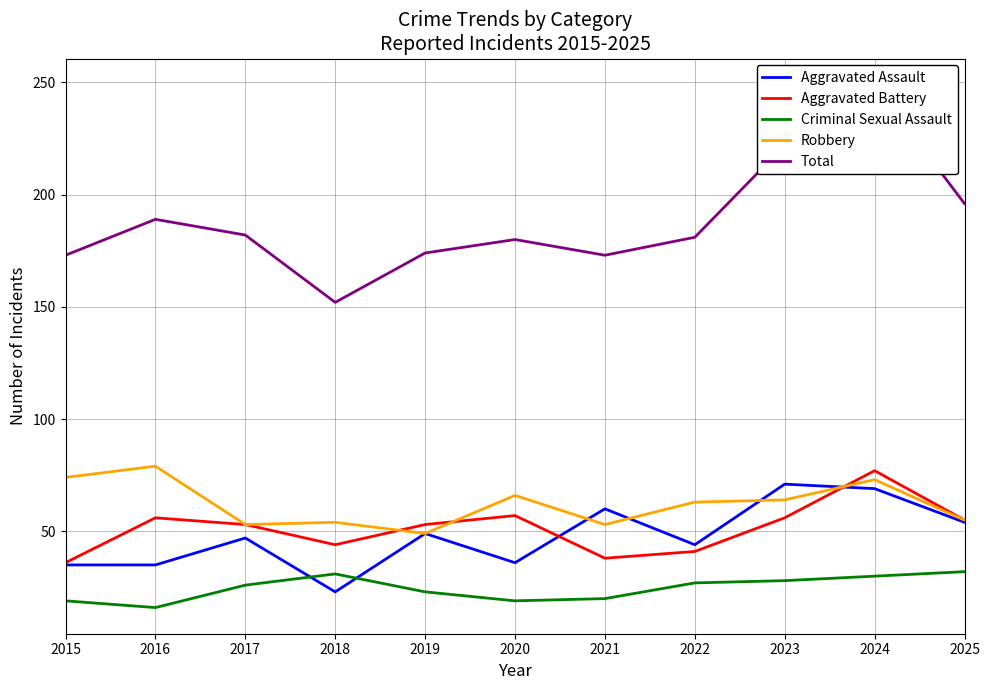

True or false: Aggravated Battery and Aggravated Assault cross at least once.

True